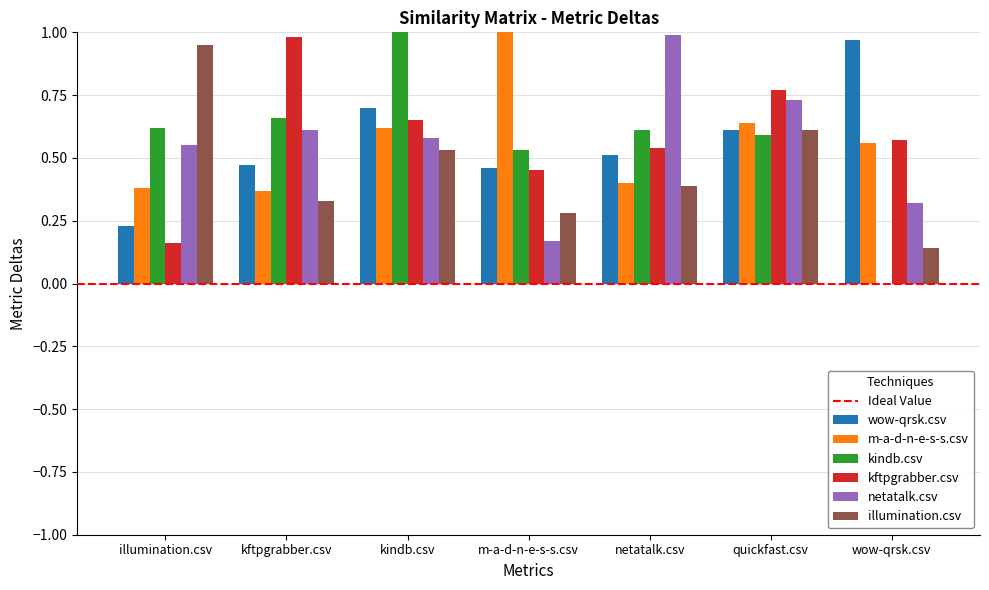

The value of m-a-d-n-e-s-s.csv at quickfast.csv is 1.0. True or false?

False